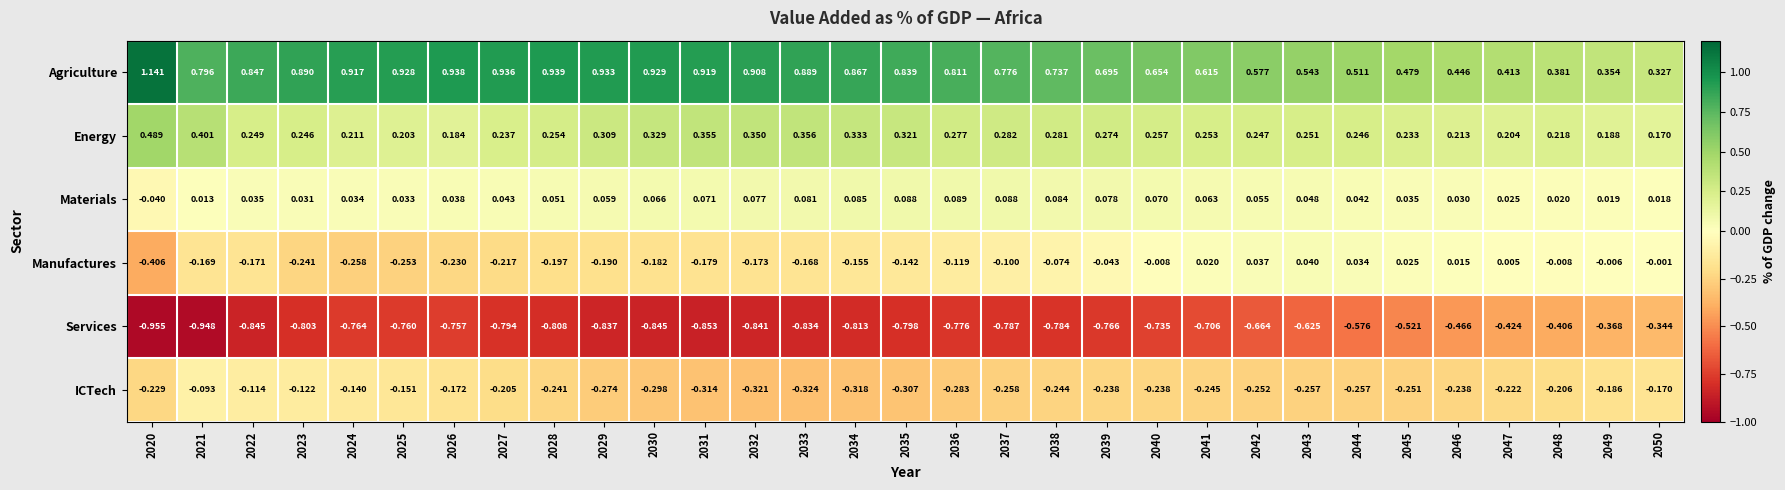

Rank the series by their maximum value, from lowest to highest.

Services, ICTech, Manufactures, Materials, Energy, Agriculture